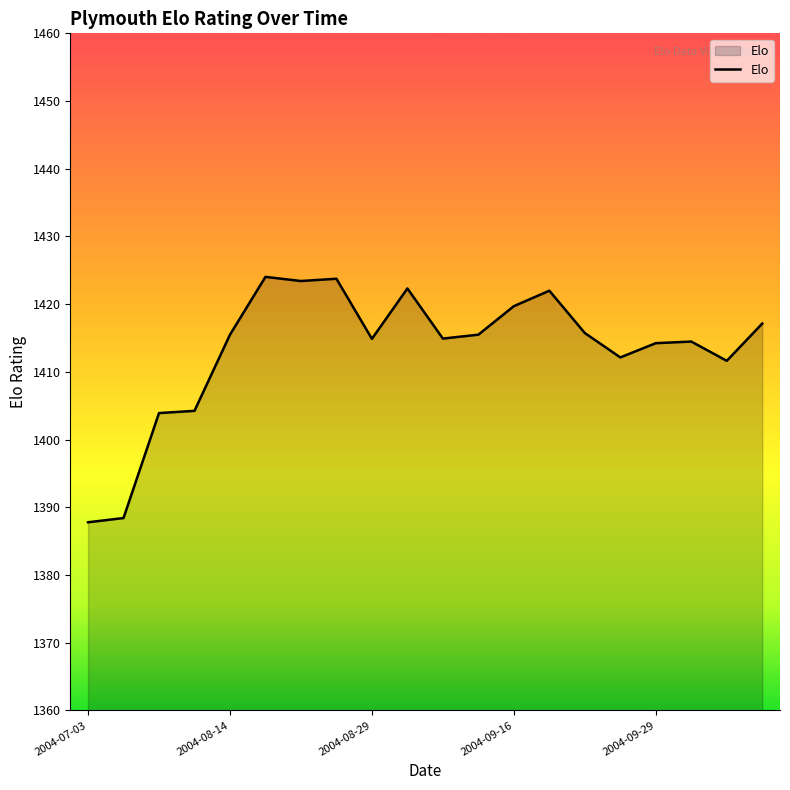

What is the minimum value shown in the chart?

1387.8